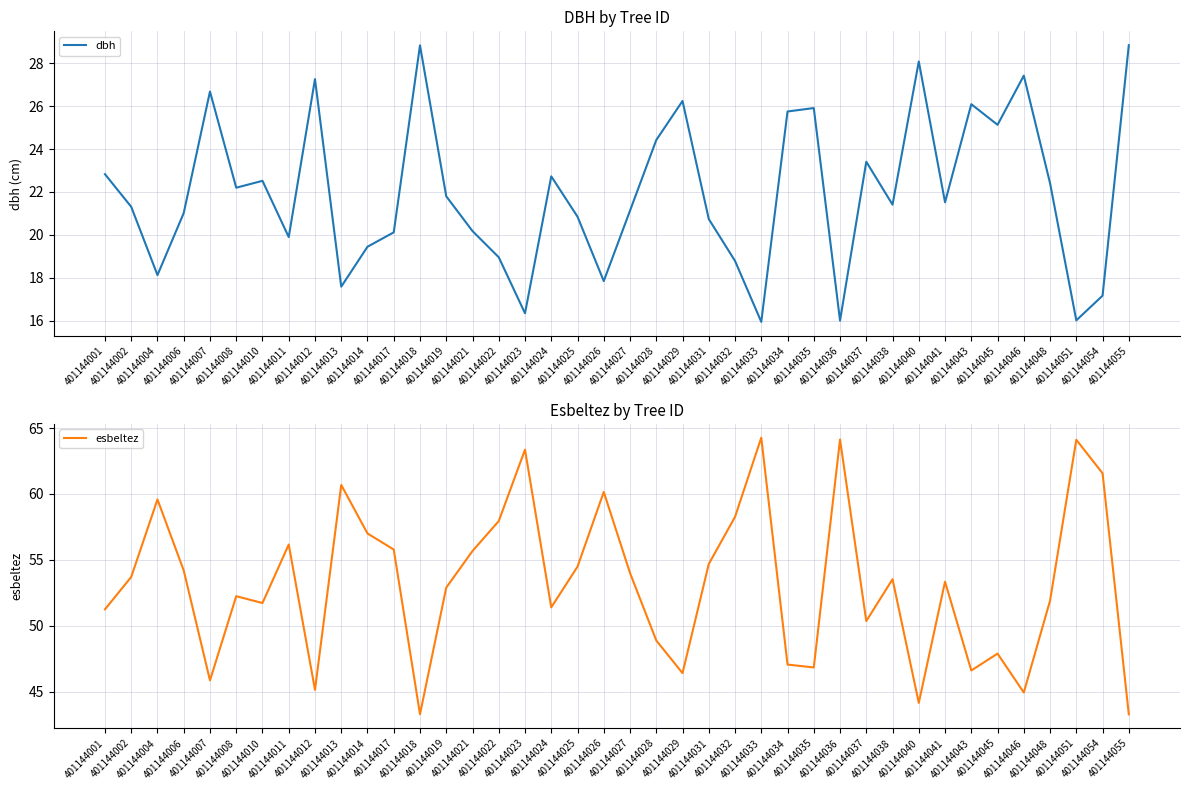

True or false: dbh and esbeltez intersect in this chart.

False